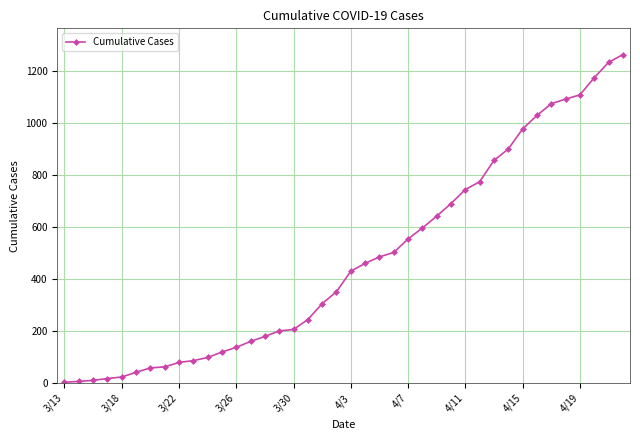

What is the maximum value shown in the chart?

1263